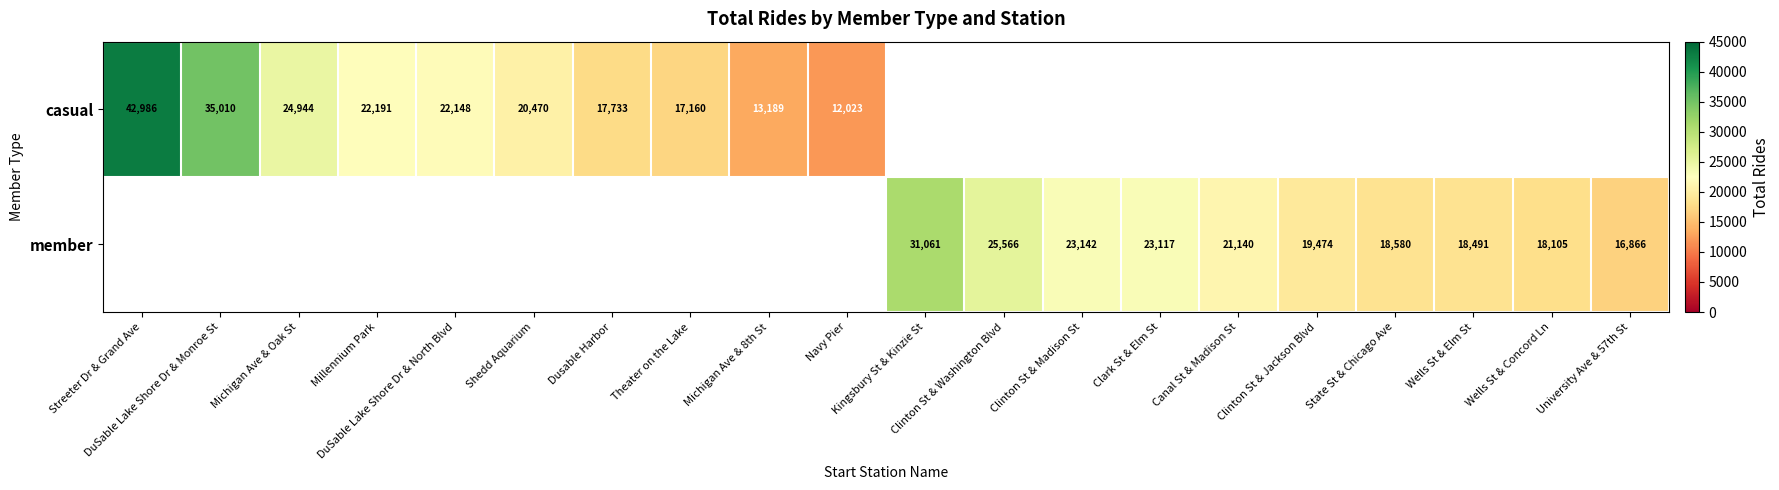

How many series are shown in this chart?

2